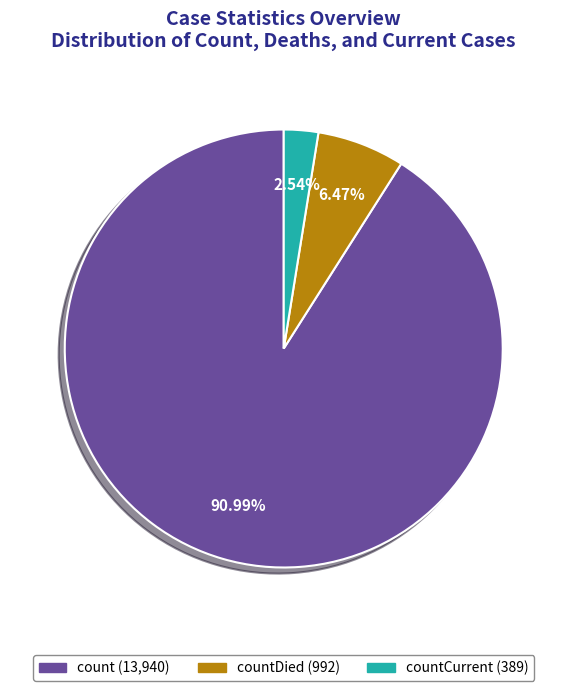

Does any single category account for the majority?

Yes